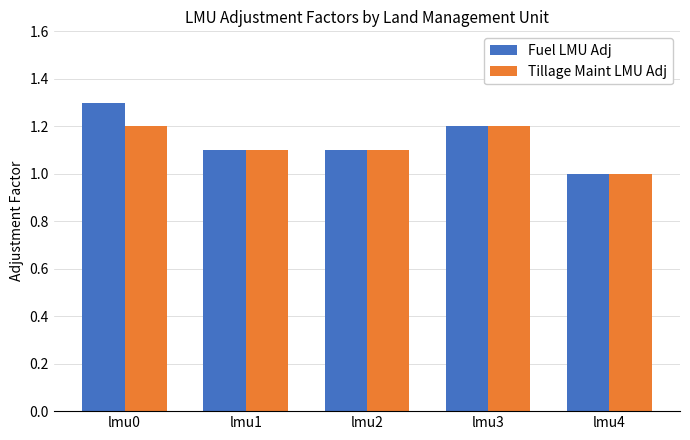

Reading right to left, what are all the values shown in this chart?

Fuel LMU Adj: lmu4=1.0	lmu3=1.2	lmu2=1.1	lmu1=1.1	lmu0=1.3
Tillage Maint LMU Adj: lmu4=1.0	lmu3=1.2	lmu2=1.1	lmu1=1.1	lmu0=1.2